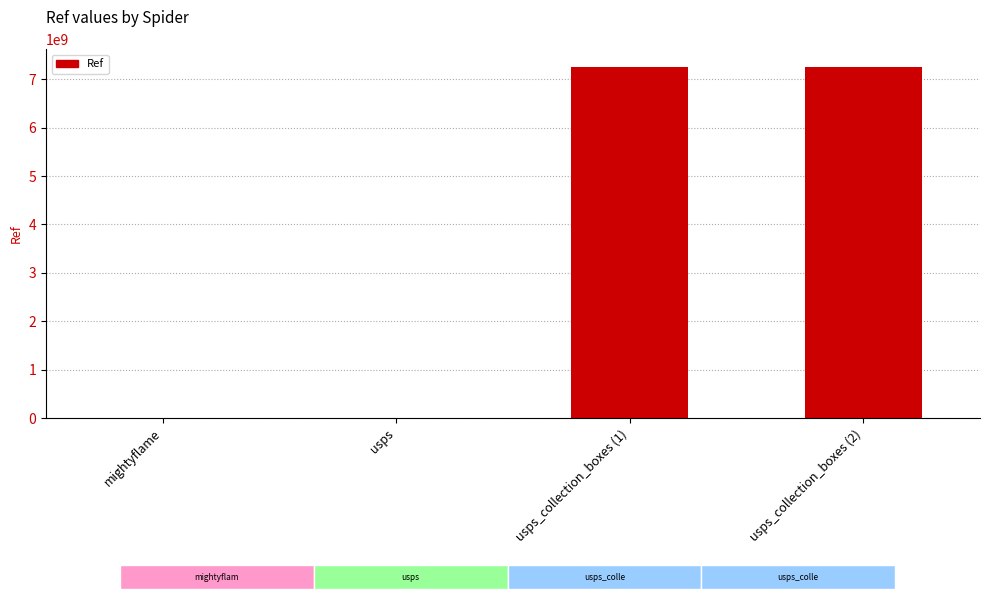

At which category does the chart reach its minimum across all series?

mightyflame